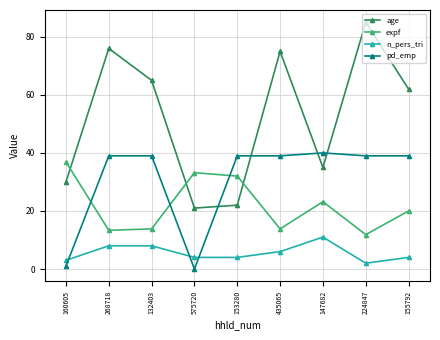

Between which two adjacent categories do age and expf first intersect?

160605 and 268718